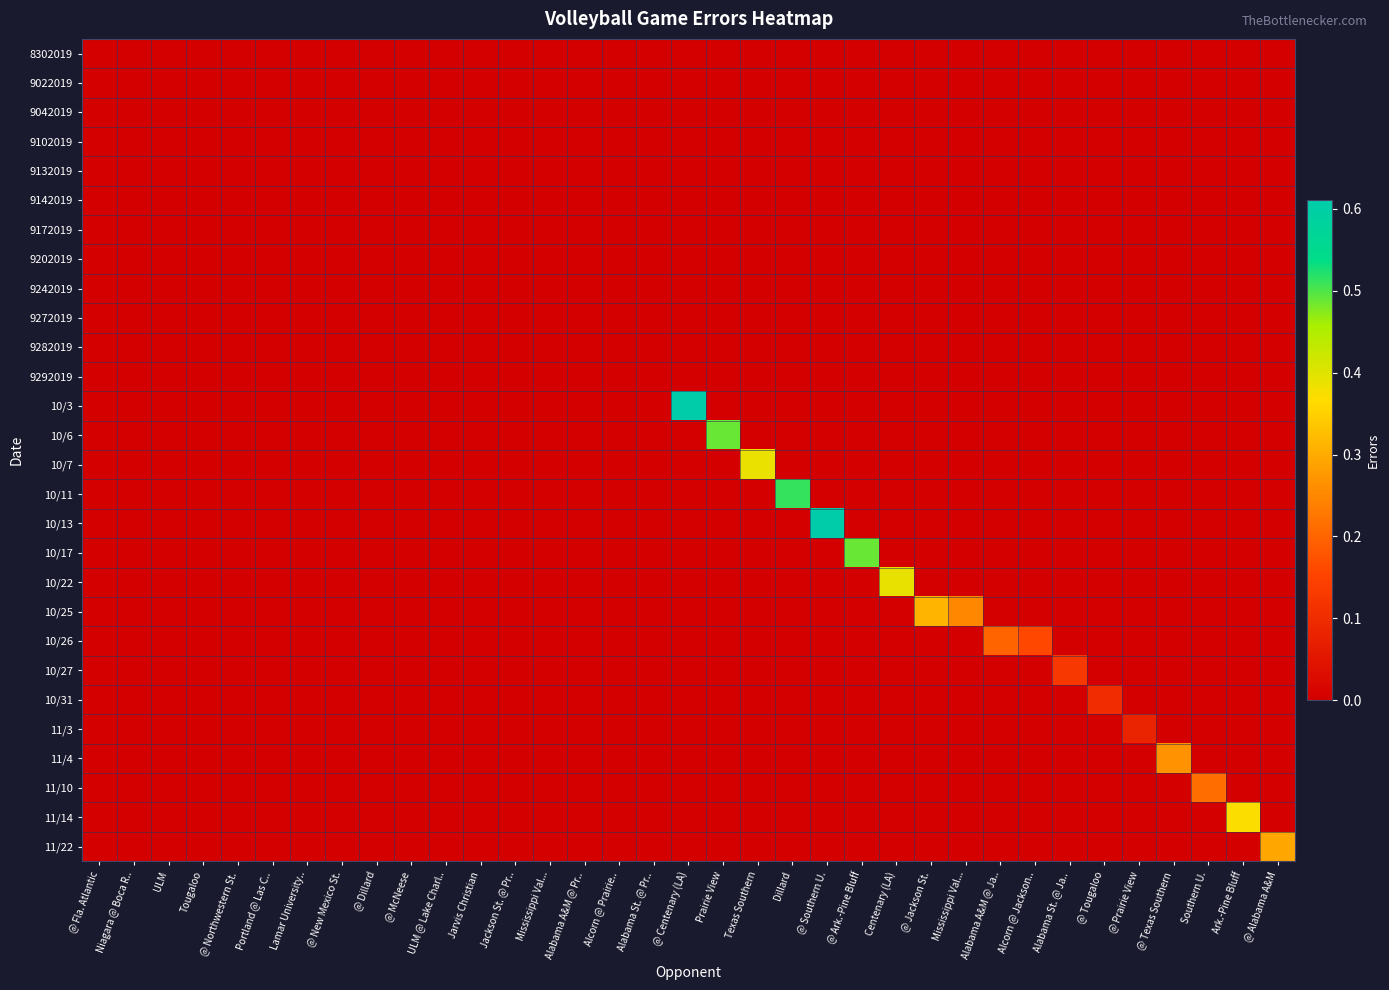

At how many categories does at least one series exceed 0?

18